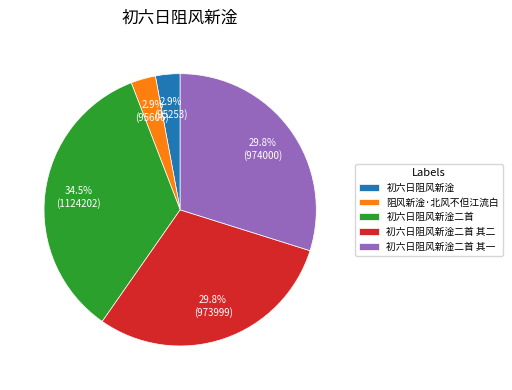

The 初六日阻风新淦二首 其二 slice represents 22% of the pie. True or false?

False